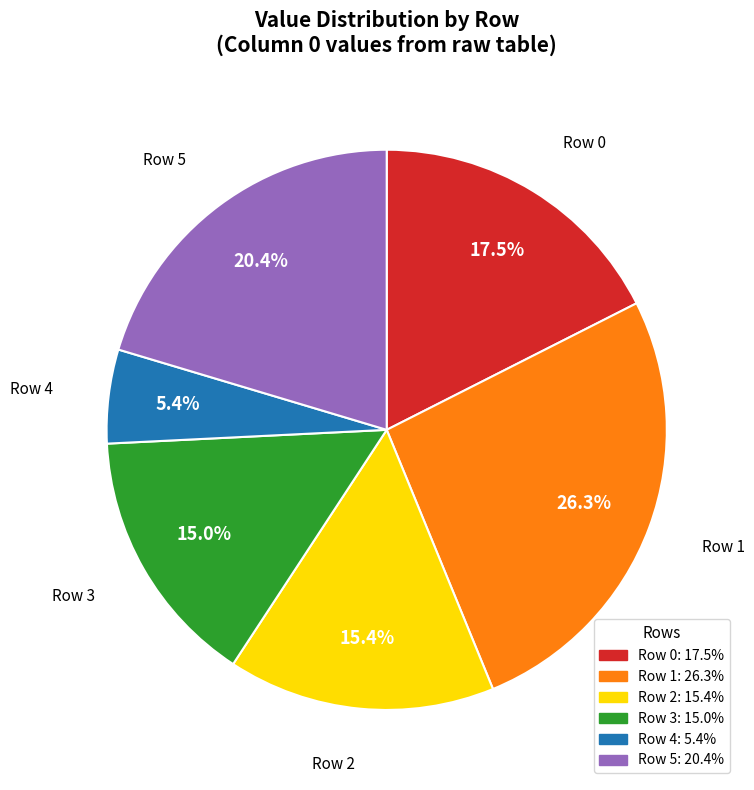

Is there a majority slice in this chart?

No